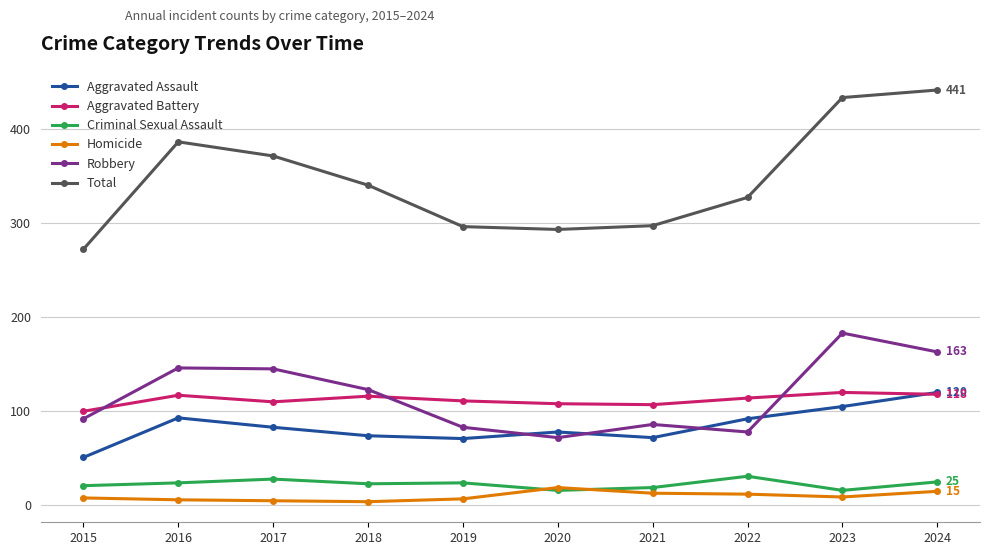

At how many categories does at least one series exceed 423?

2